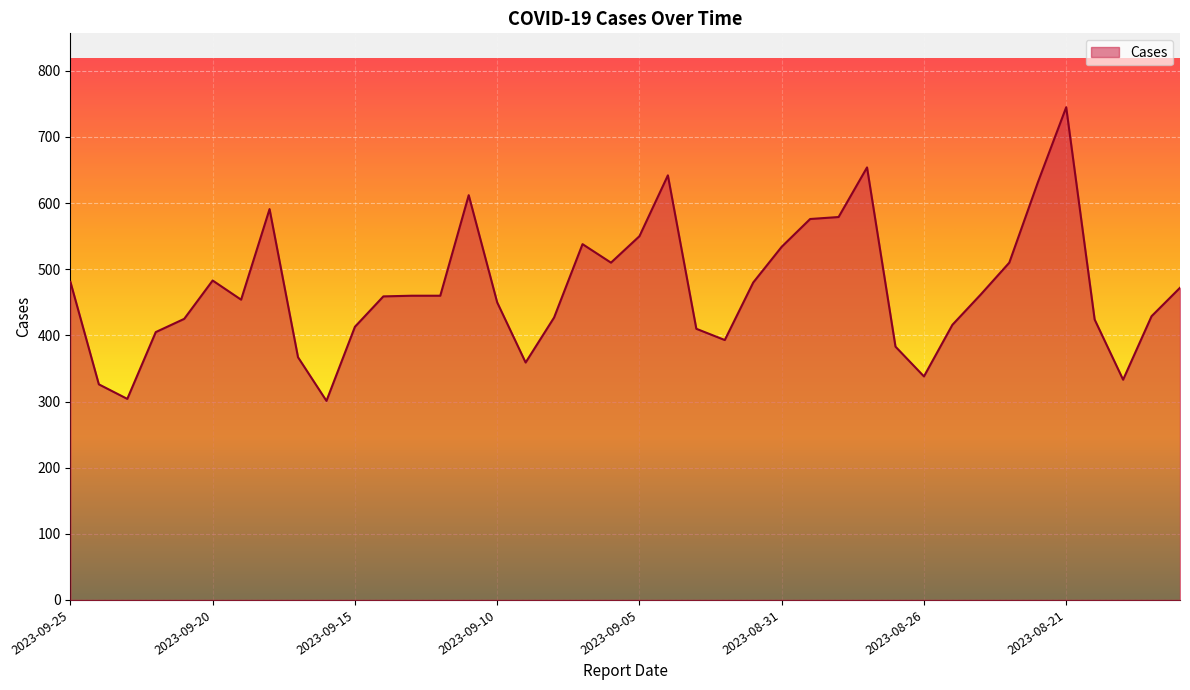

What is the difference between the maximum and minimum values?

444